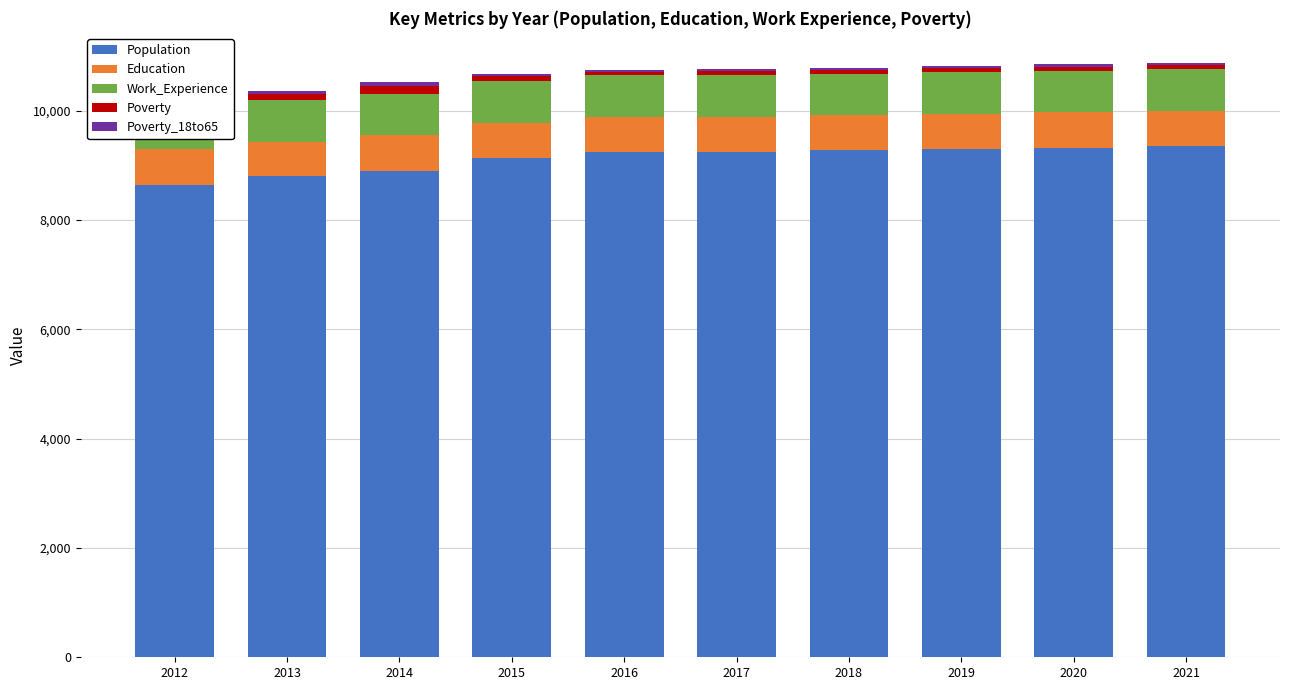

How many bars are there in each group?

5